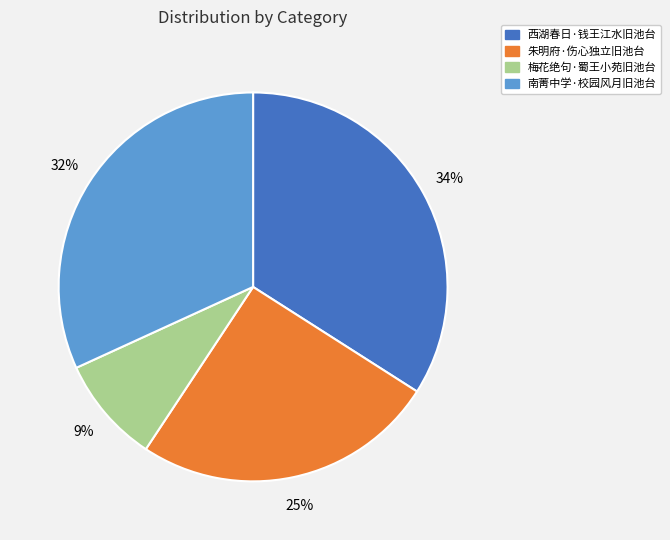

Rank the categories by value from lowest to highest.

梅花绝句·蜀王小苑旧池台, 朱明府·伤心独立旧池台, 南菁中学·校园风月旧池台, 西湖春日·钱王江水旧池台